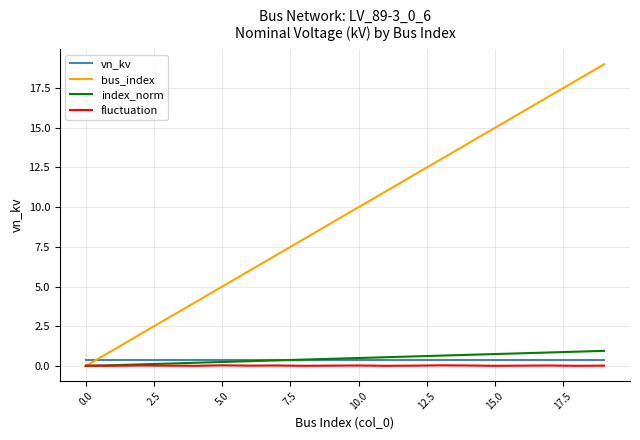

Which series has the largest total across all categories?

bus_index